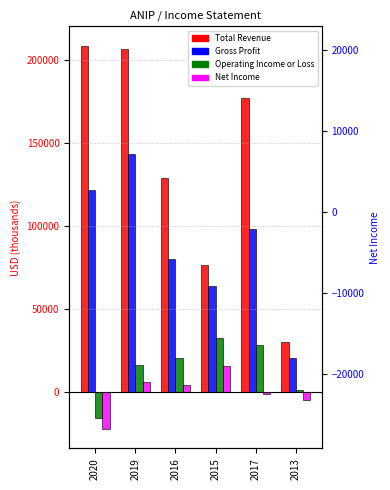

At which category does the chart reach its peak across all series?

2020